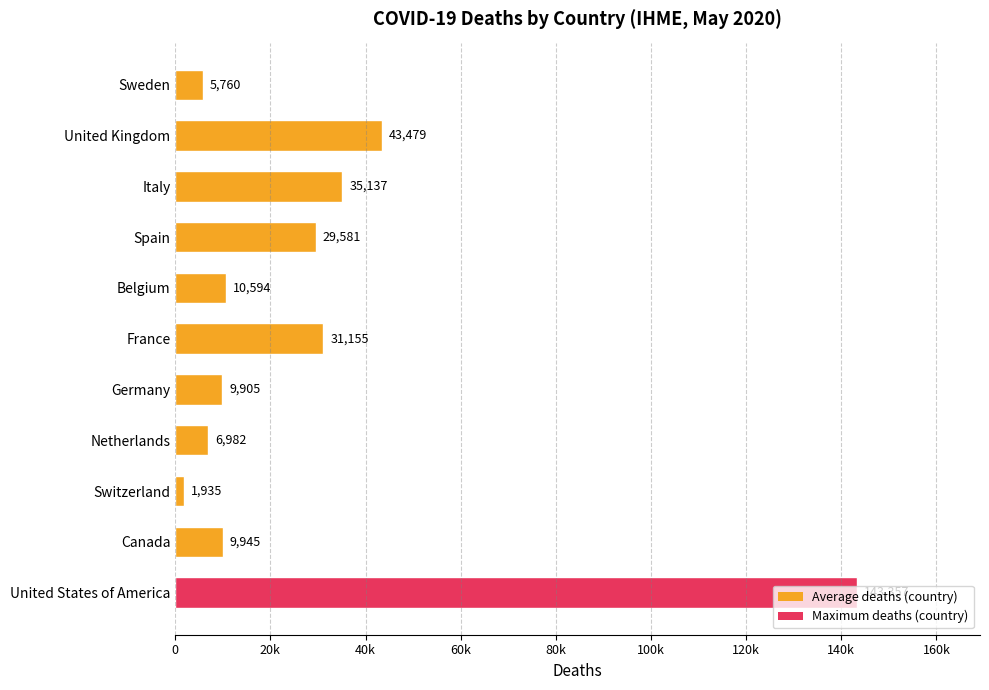

Does the chart contain any negative values?

No